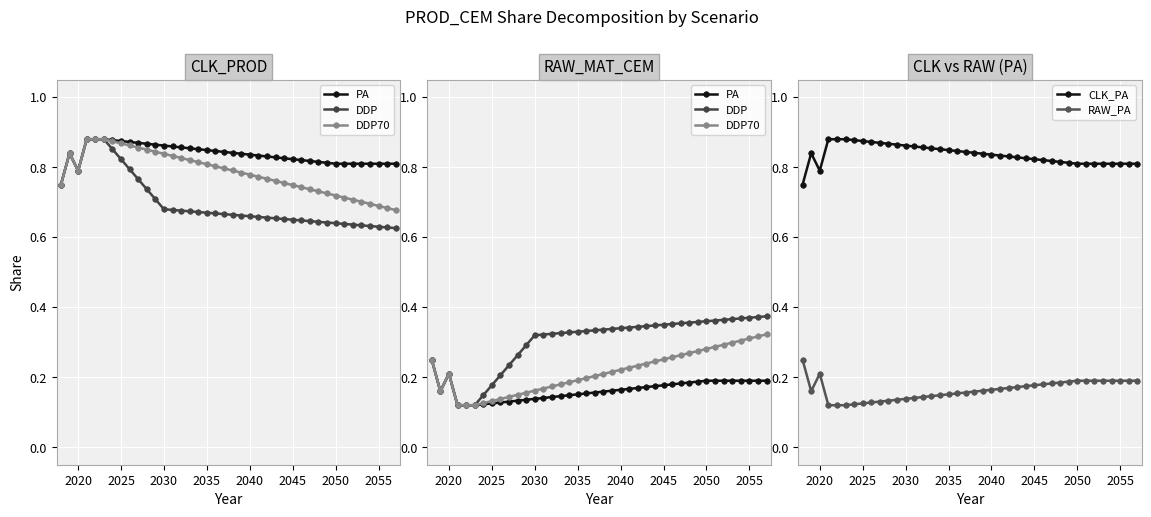

Where is the first local minimum for CLK_PA?

2020